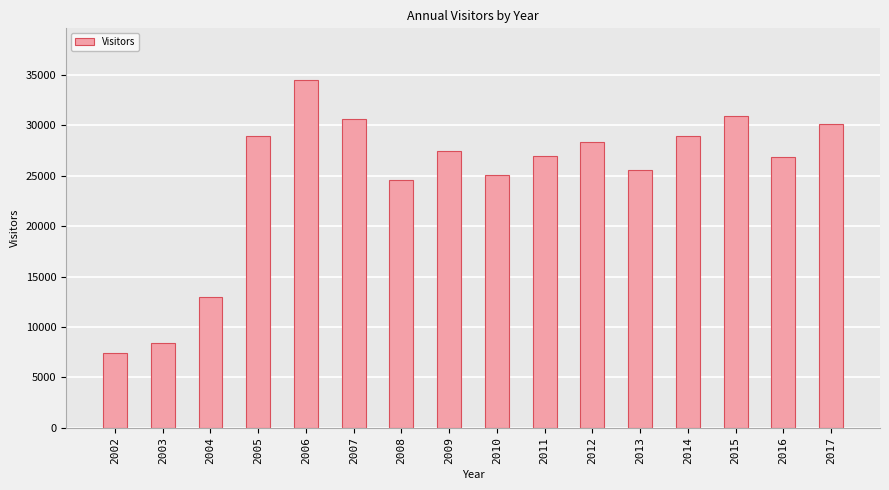

Is it true that the value at 2007 is 41176?

False